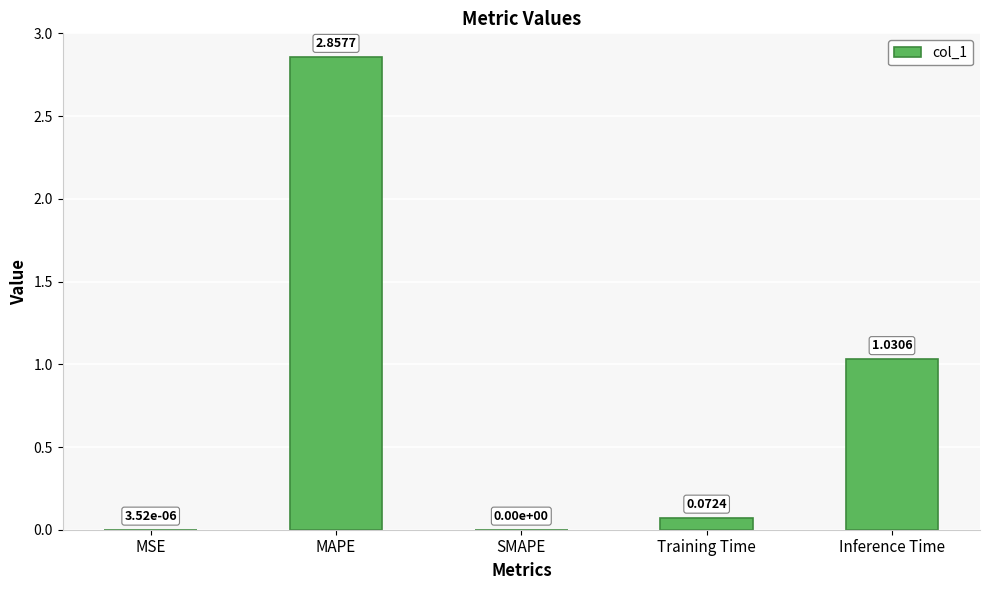

Does the chart contain stacked bars?

No